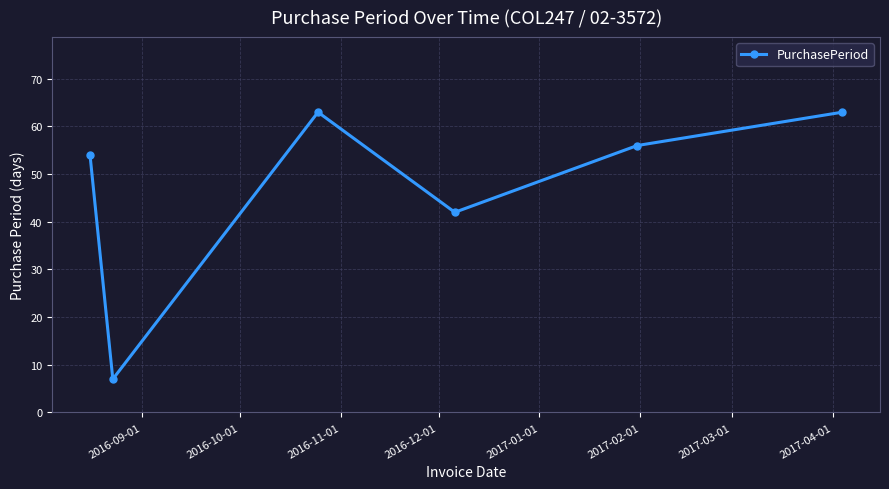

Is this an area chart (filled region under the line)?

No